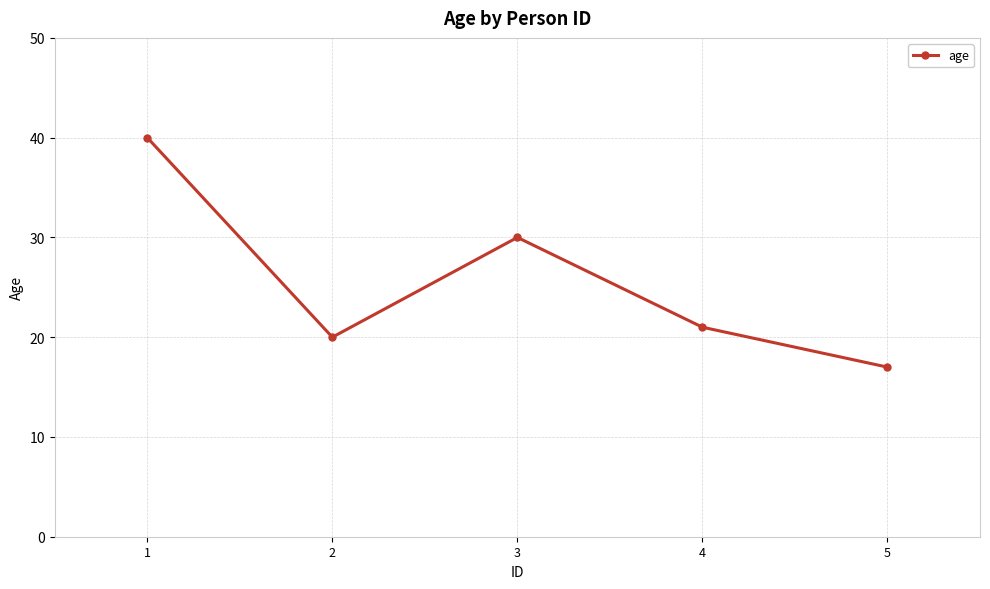

Rank the categories by value from lowest to highest.

5, 2, 4, 3, 1